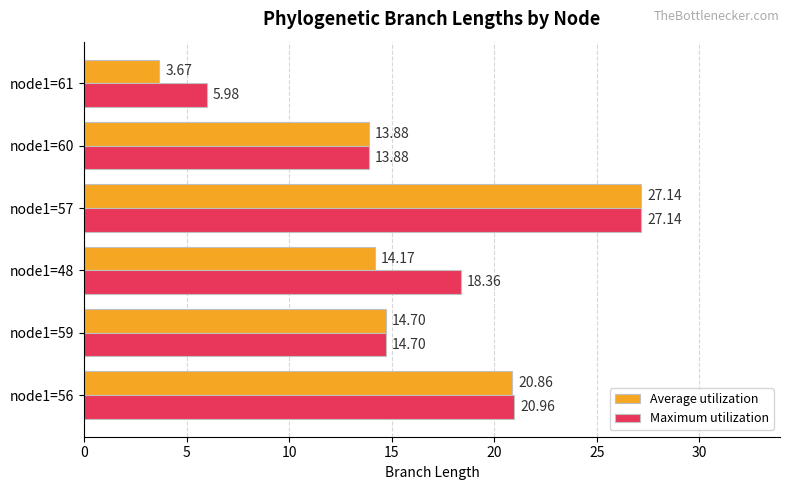

At how many categories does at least one series exceed 11?

5